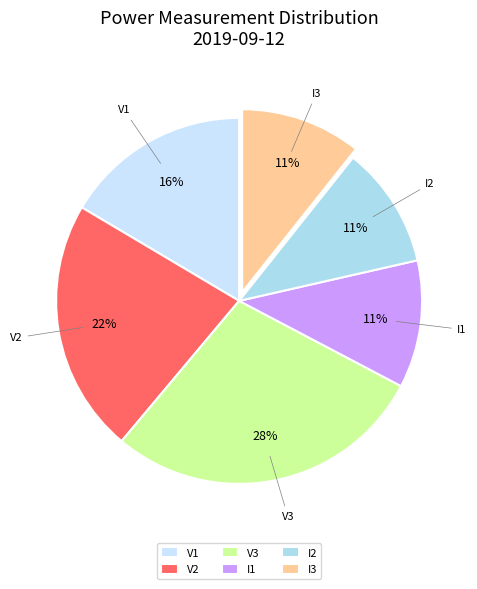

What percentage is the I1 slice, to the nearest percent?

11%